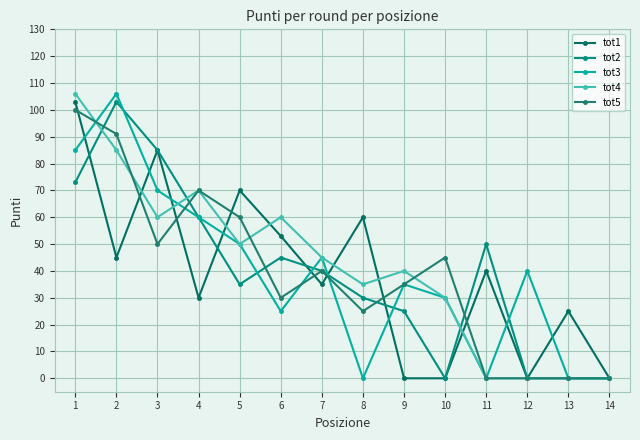

Reading left to right, list all the values displayed in this chart.

tot1: 103	45	85	30	70	53	35	60	0	0	40	0	25	0
tot2: 73	103	85	60	35	45	40	30	25	0	50	0	0	0
tot3: 85	106	70	60	50	25	45	0	35	30	0	40	0	0
tot4: 106	85	60	70	50	60	45	35	40	30	0	0	0	0
tot5: 100	91	50	70	60	30	40	25	35	45	0	0	0	0